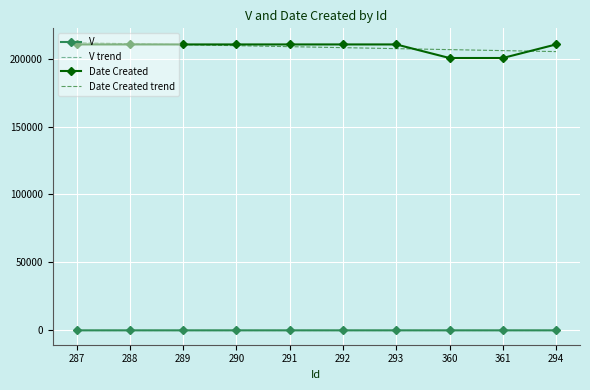

Is the value of V at 290 greater than the value of Date Created at 360?

No